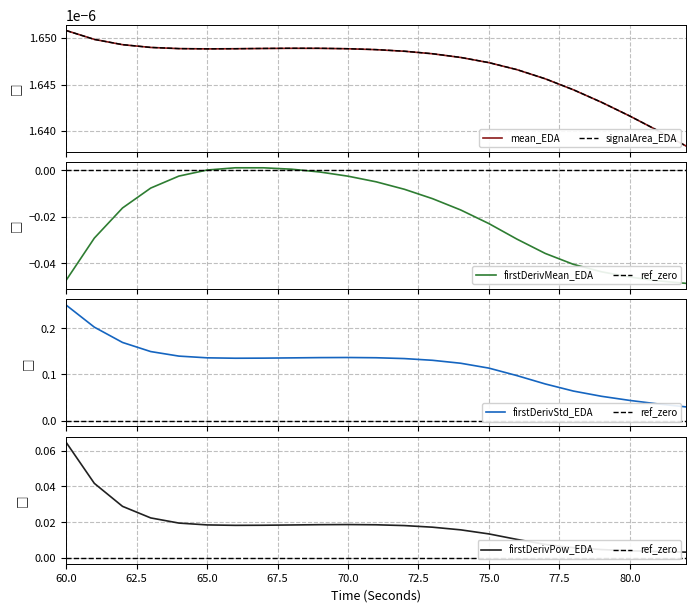

True or false: firstDerivPow_EDA has a value of 0.0 at 82.5.

False